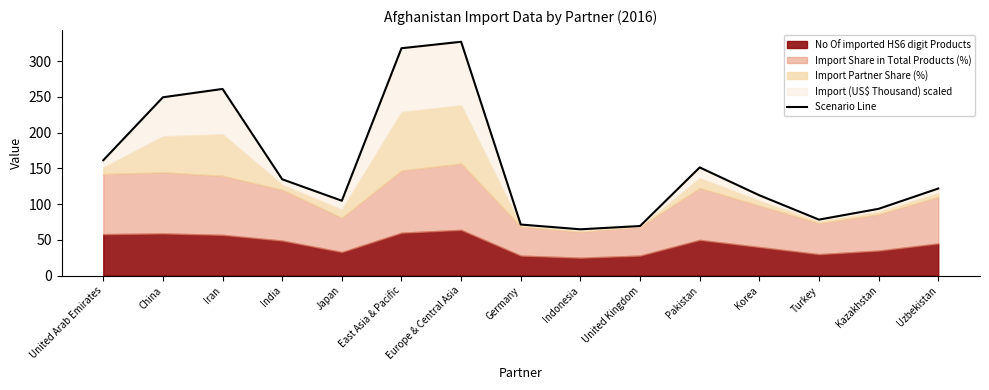

Where is the first local minimum?

Japan